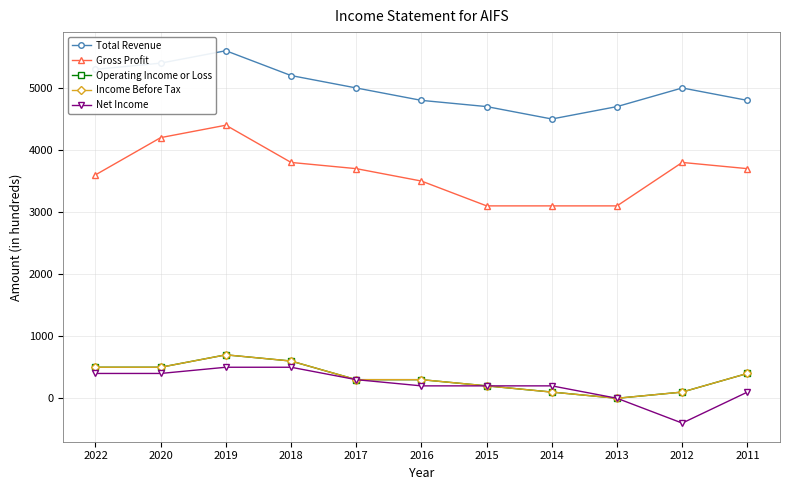

True or false: Operating Income or Loss and Net Income intersect in this chart.

False